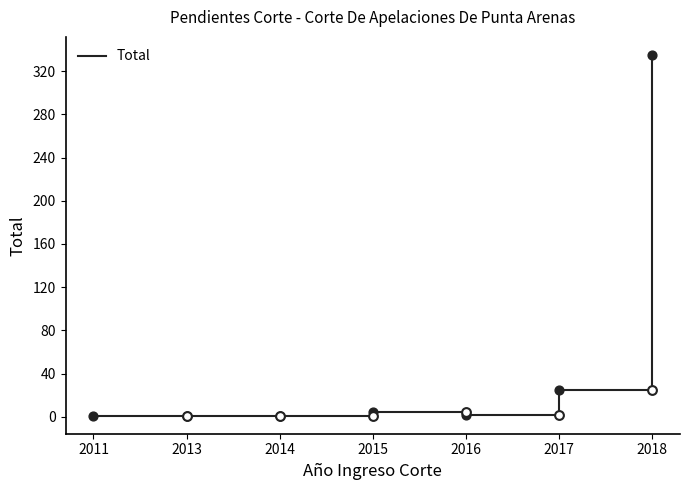

Between 2018 and 2013, which is larger?

2018